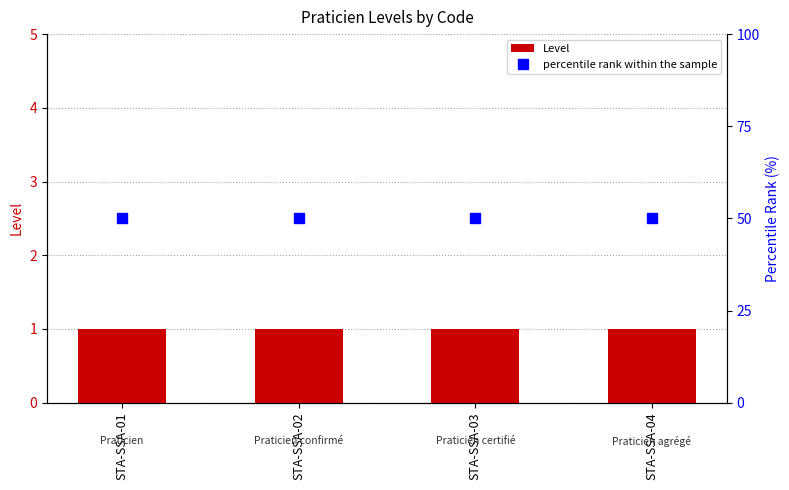

What is the total value across all series at STA-SSA-04?

51